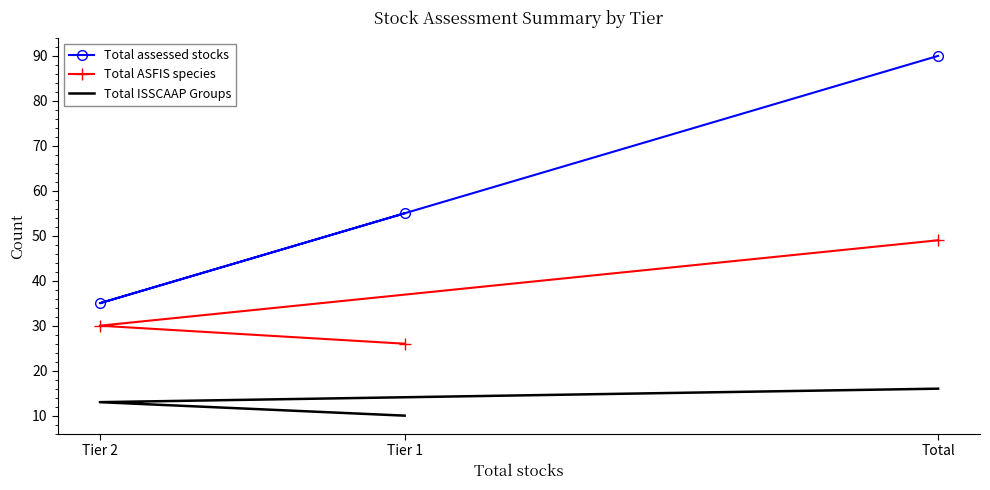

What is the spread (max minus min) of values at Tier 1?

45